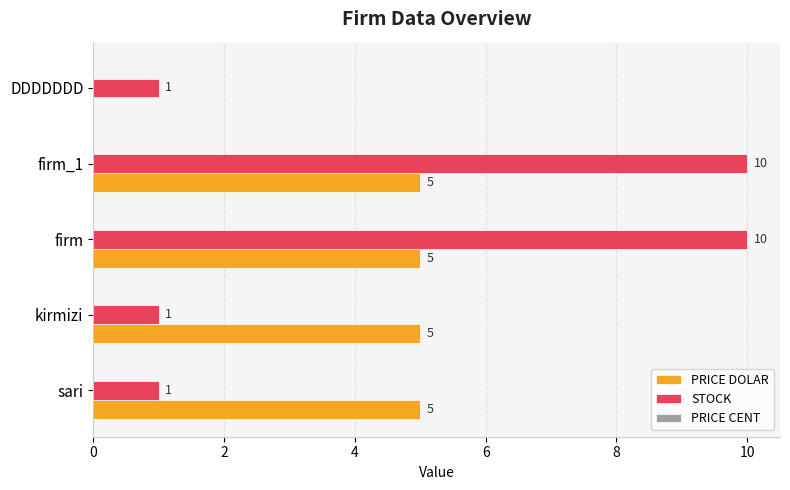

What is the maximum value for PRICE DOLAR?

5